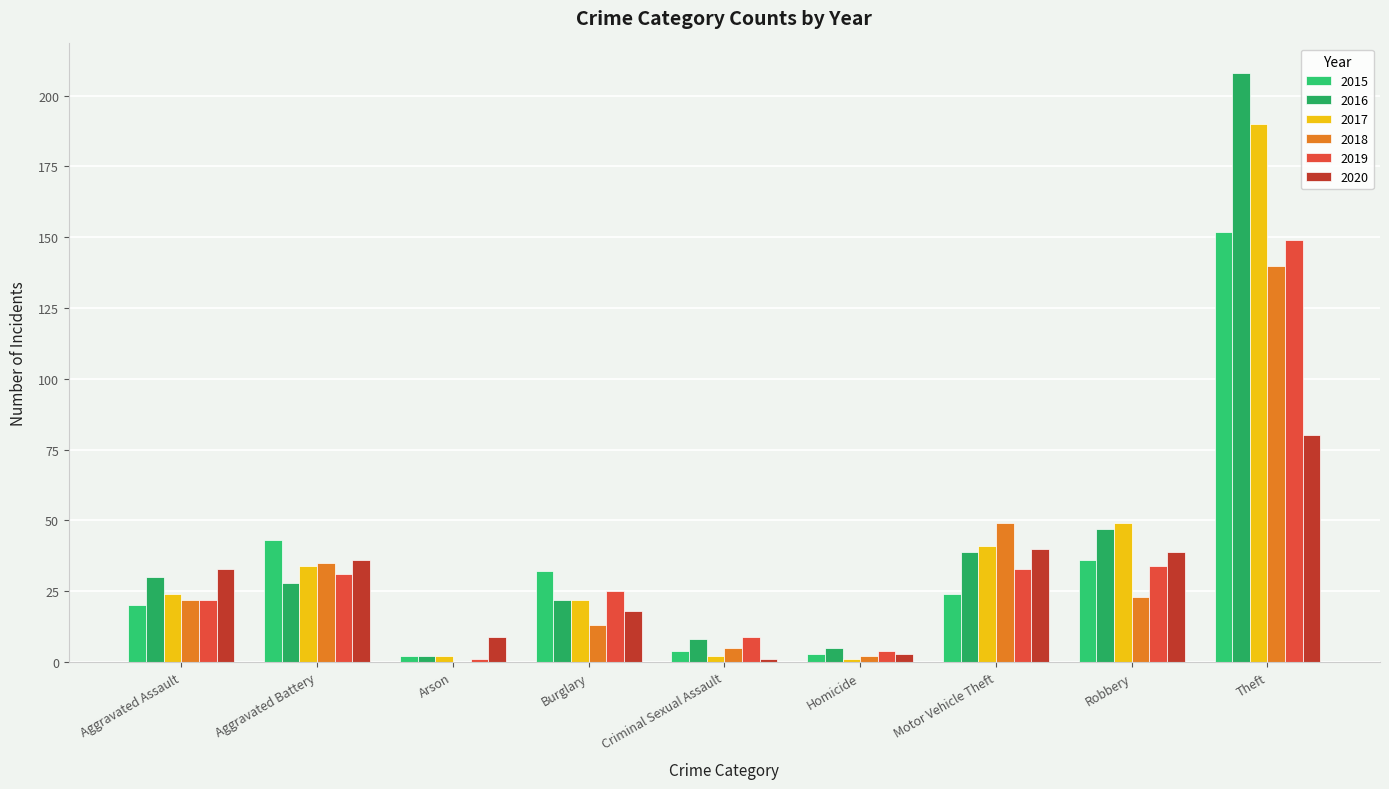

Read the 2019 value at Motor Vehicle Theft.

33